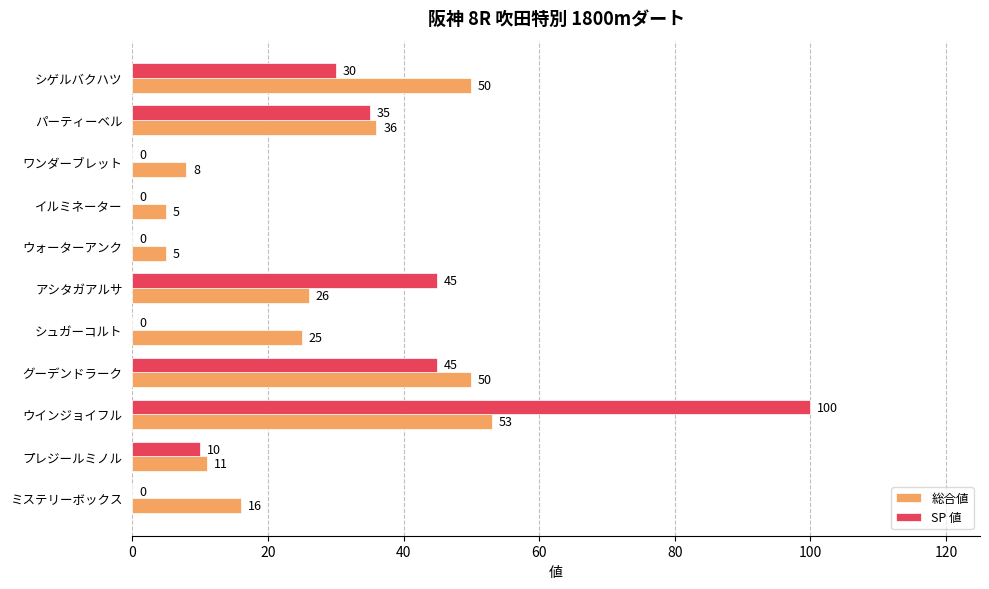

Which series changed the most between パーティーベル and シュガーコルト?

SP 値